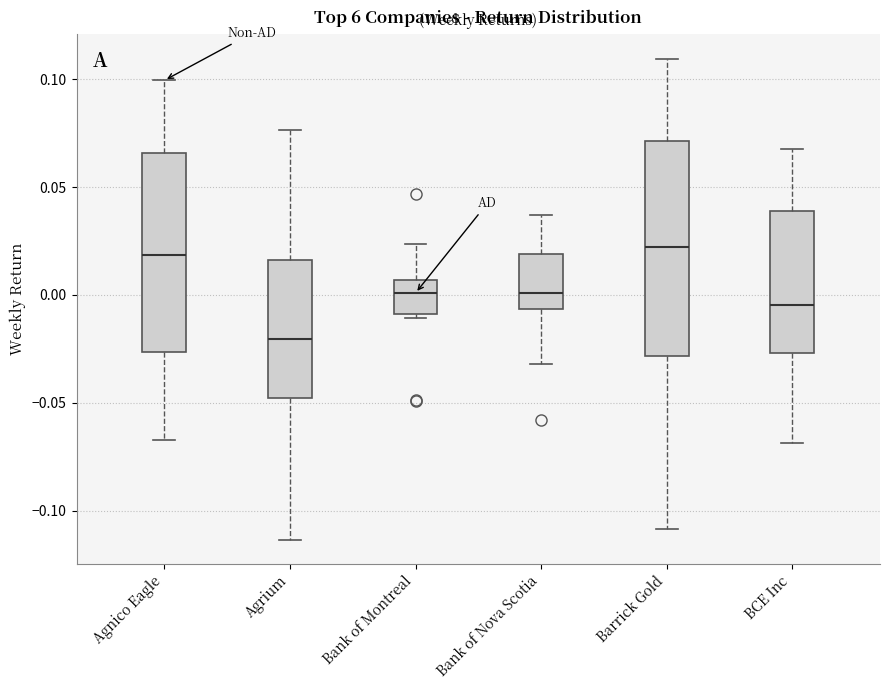

Which box has the lowest median line?

Agrium